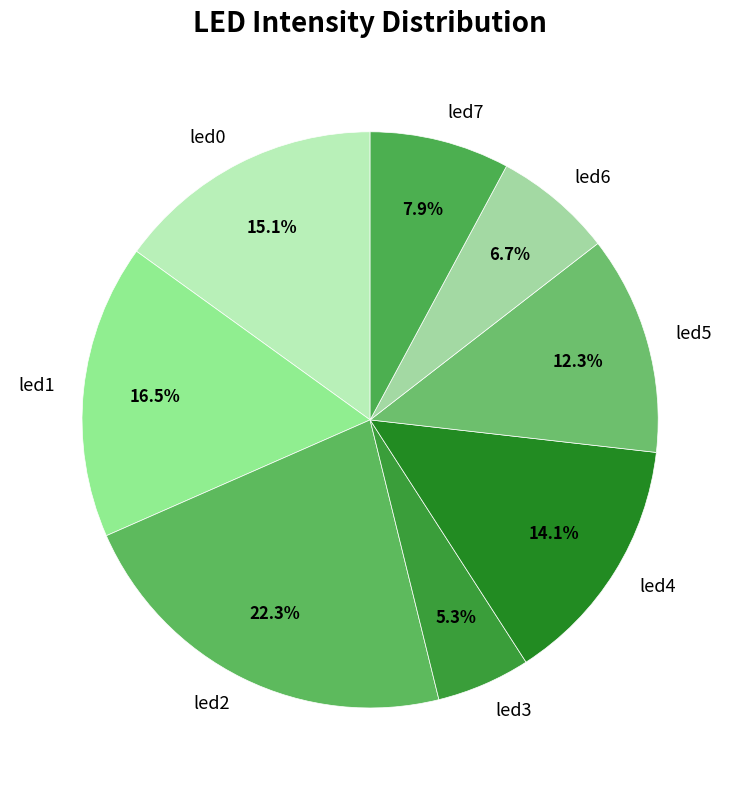

How many slices are in this pie chart?

8